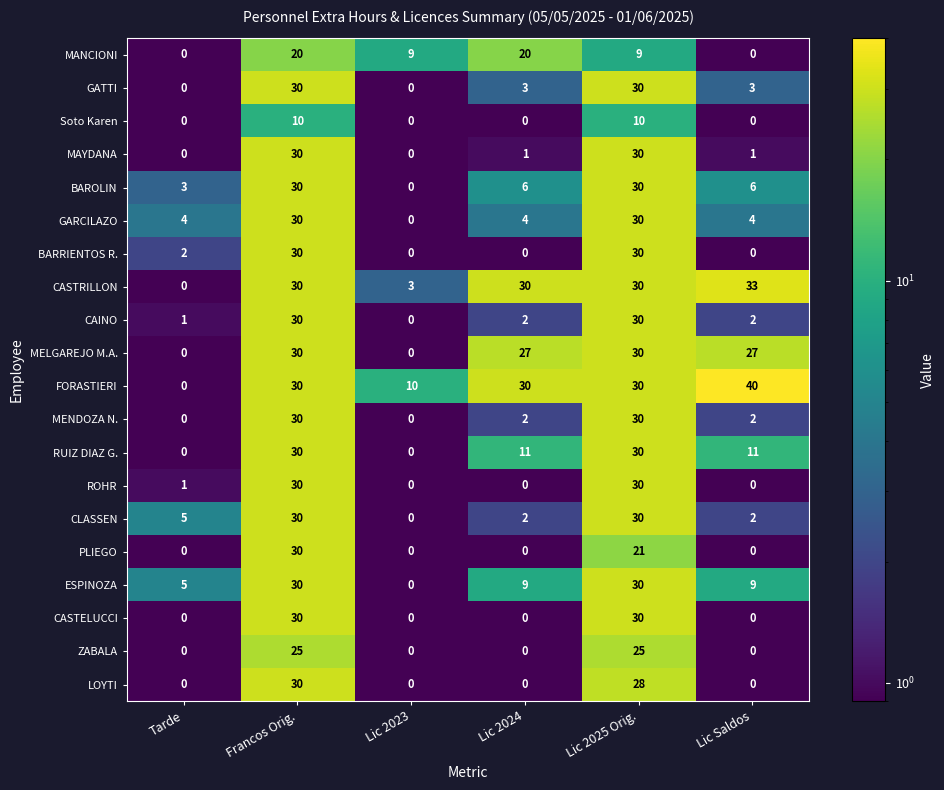

Is the value of CAINO at Lic Saldos greater than the value of CLASSEN at Lic 2023?

Yes